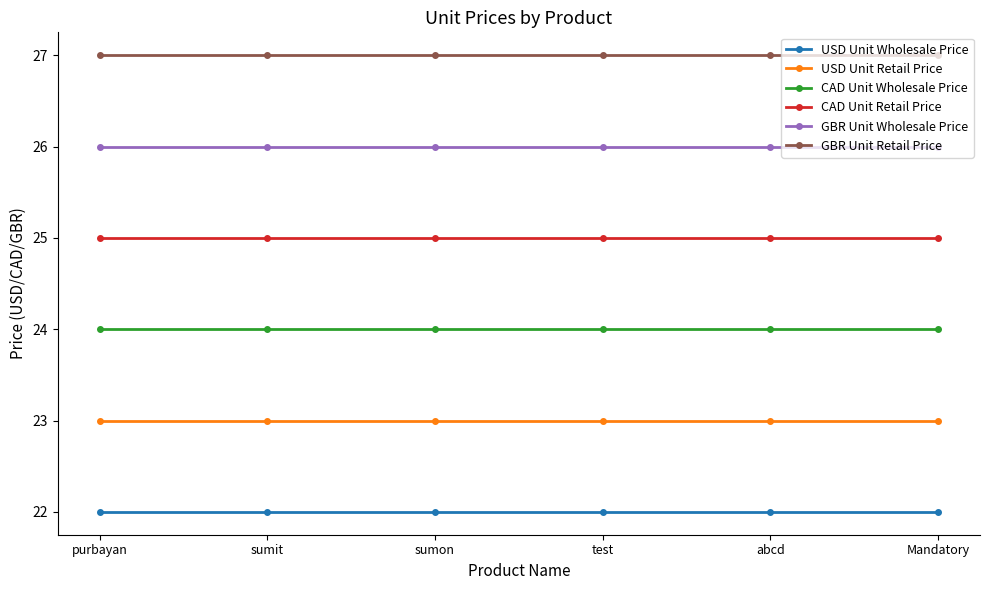

What is the spread (max minus min) of values at sumon?

5